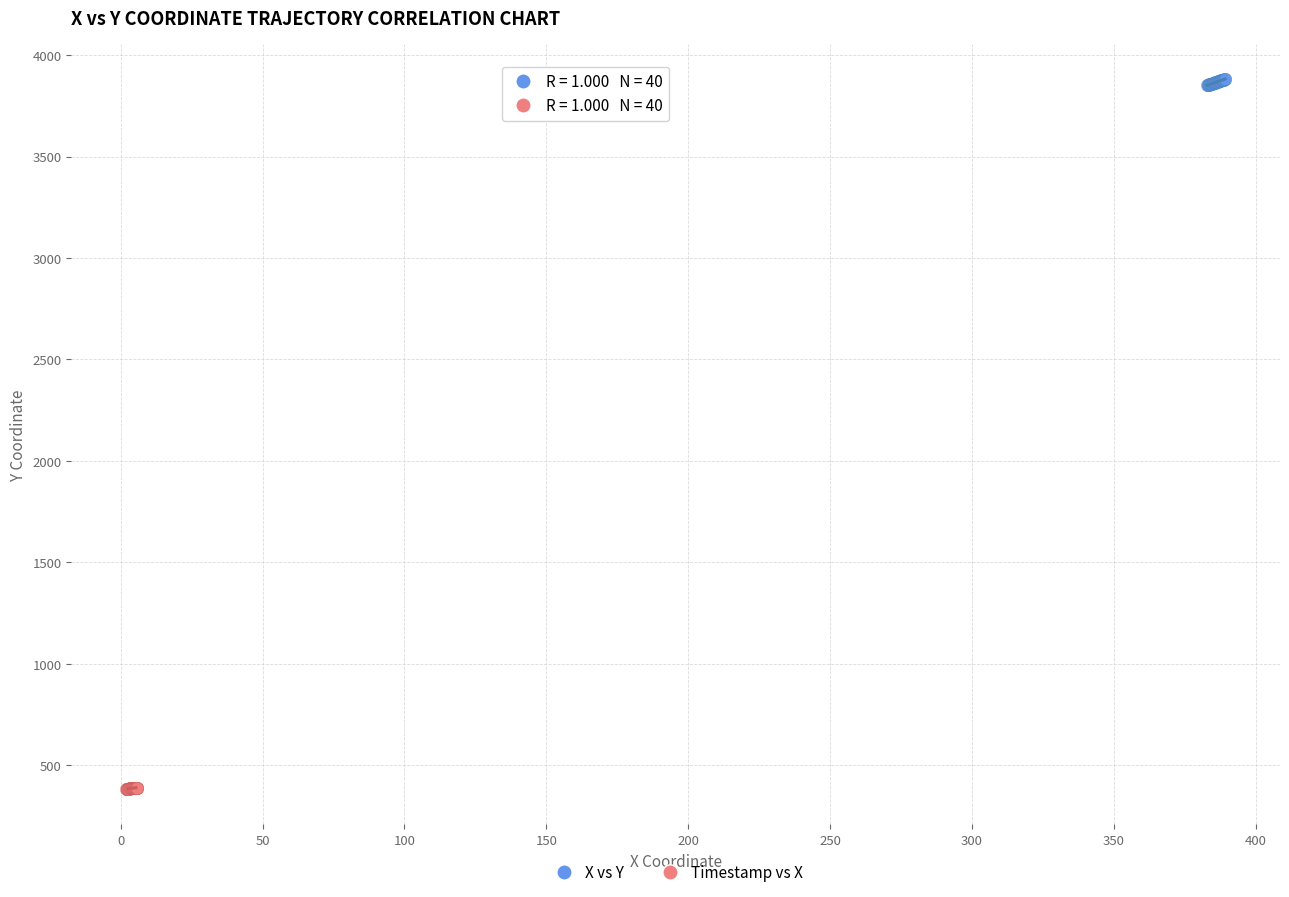

Which series reaches the maximum Y coordinate?

X vs Y